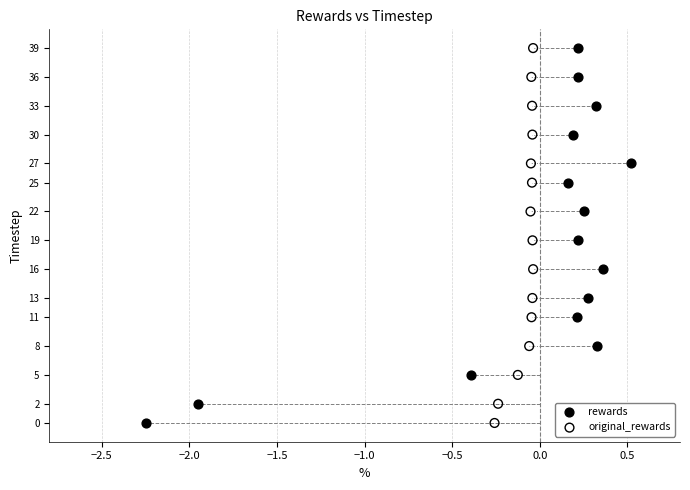

What are all the series names shown in the legend?

rewards, original_rewards